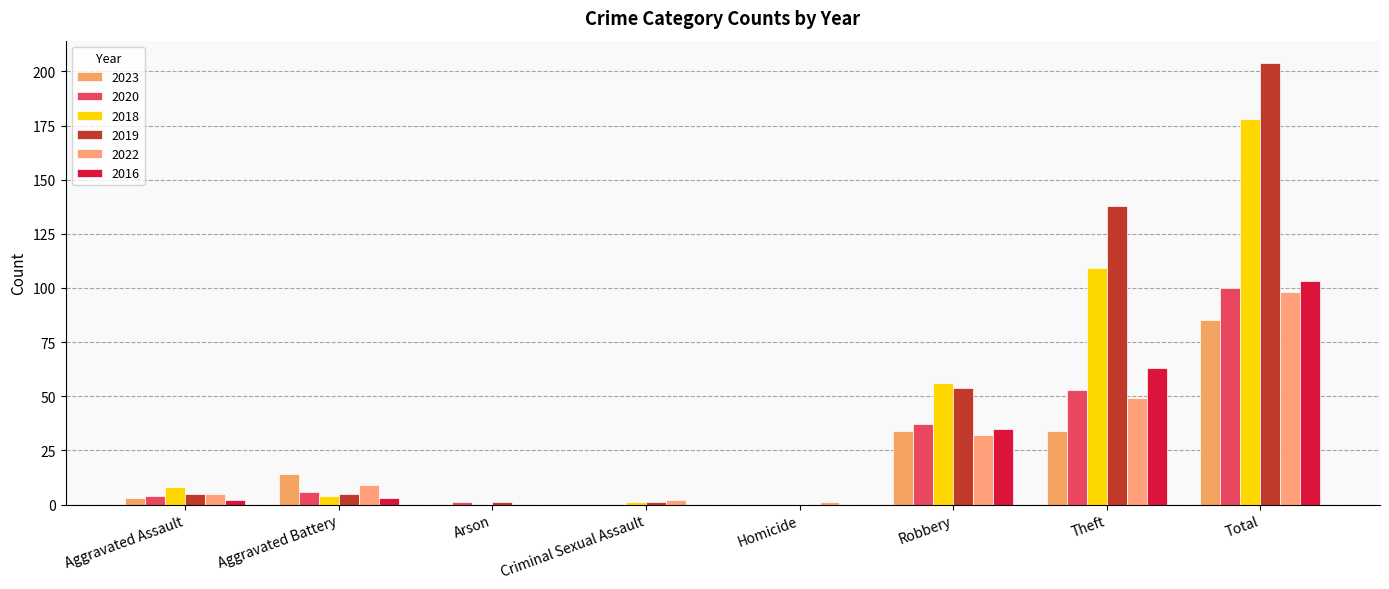

How many groups of bars are there?

8